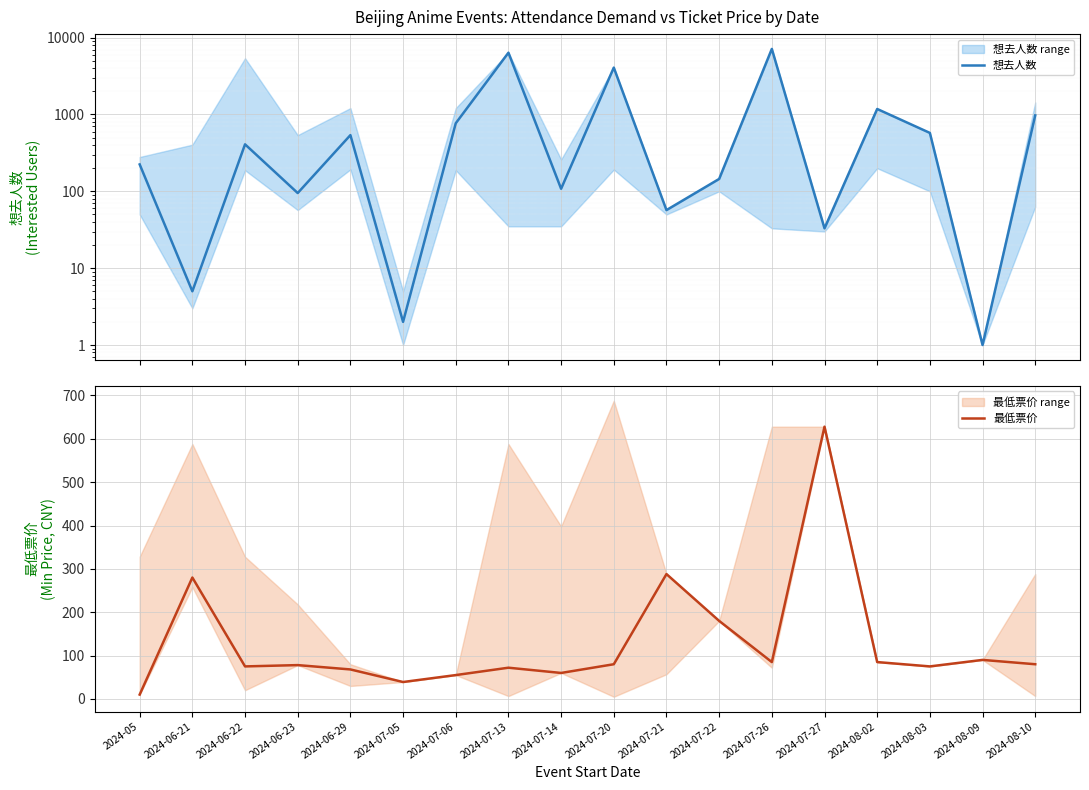

What are all the series names shown in the legend?

想去人数, 最低票价